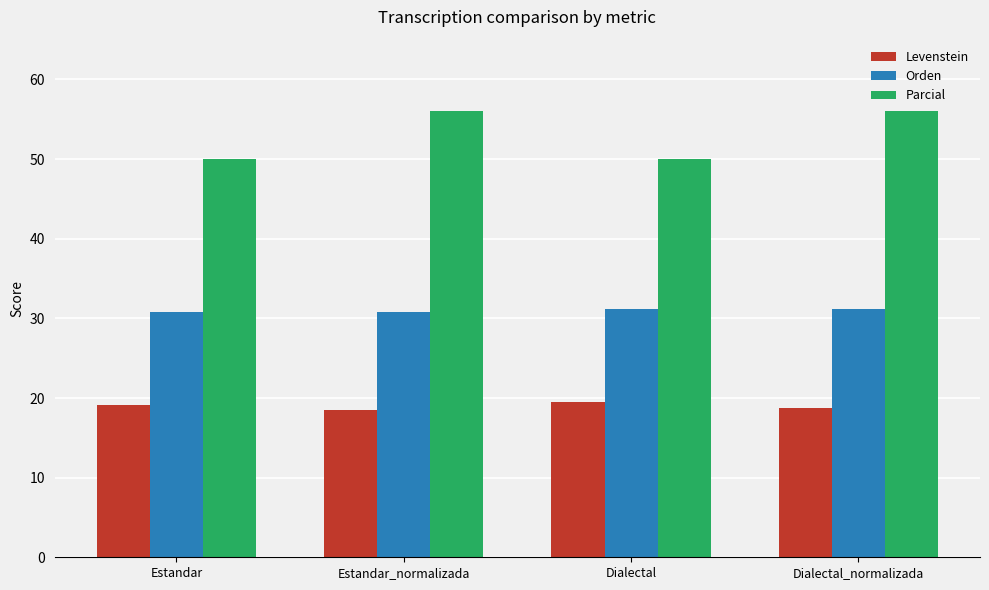

How many data points does each series have?

4